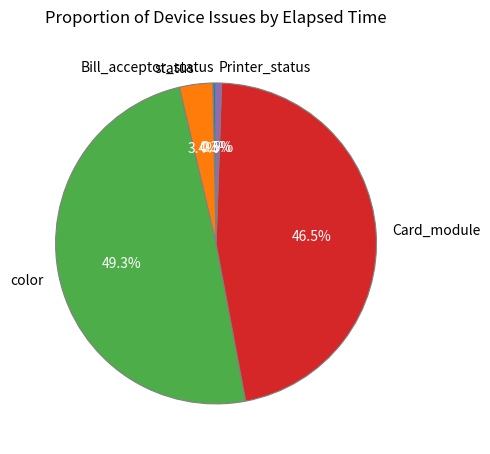

Do status and color together represent more than half of the pie?

Yes